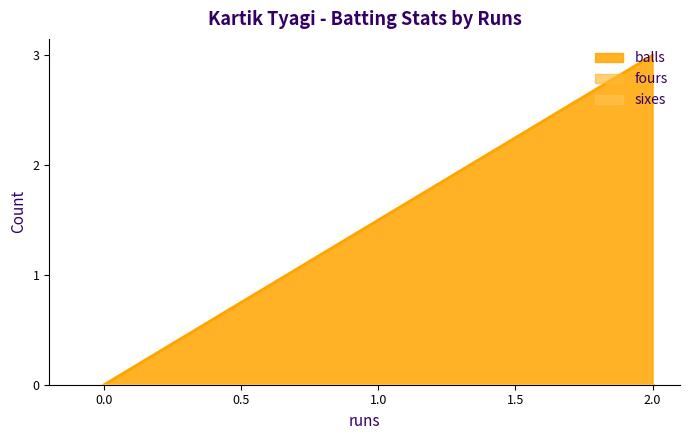

Which series has the widest spread of values?

balls